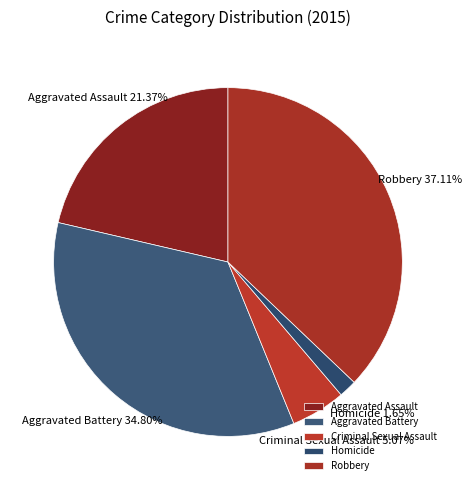

Is there any slice that represents more than half of the pie?

No